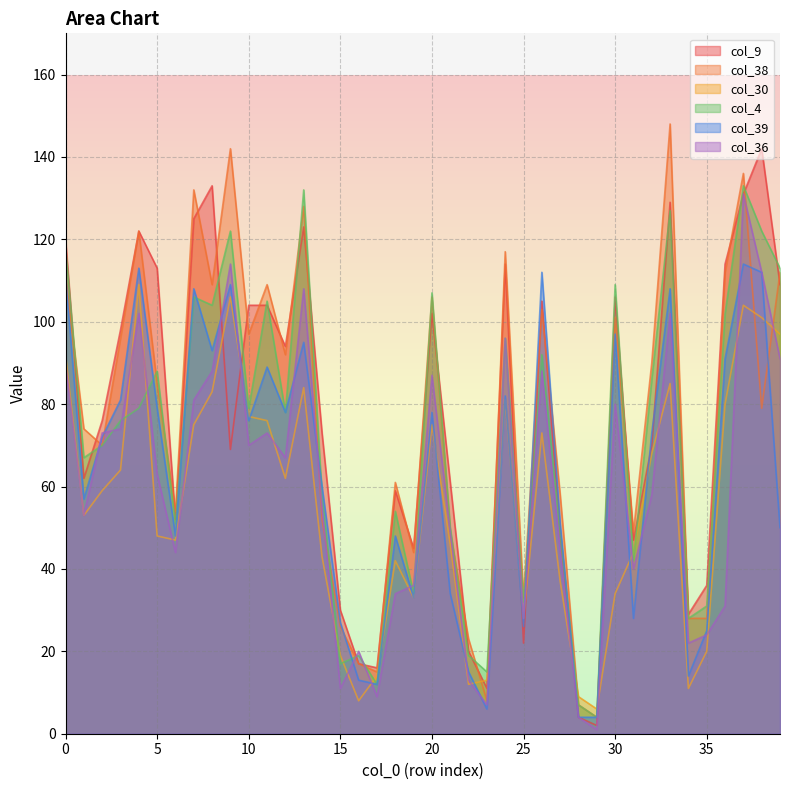

How many lines are shown in the chart?

6